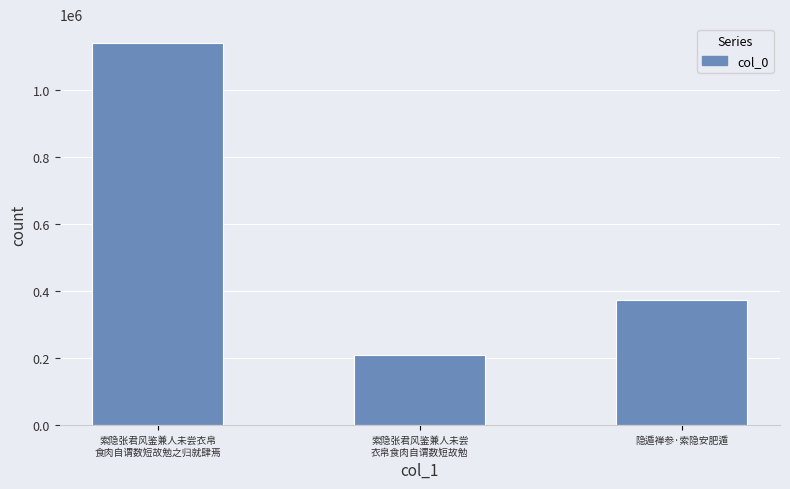

Does the chart contain any negative values?

No